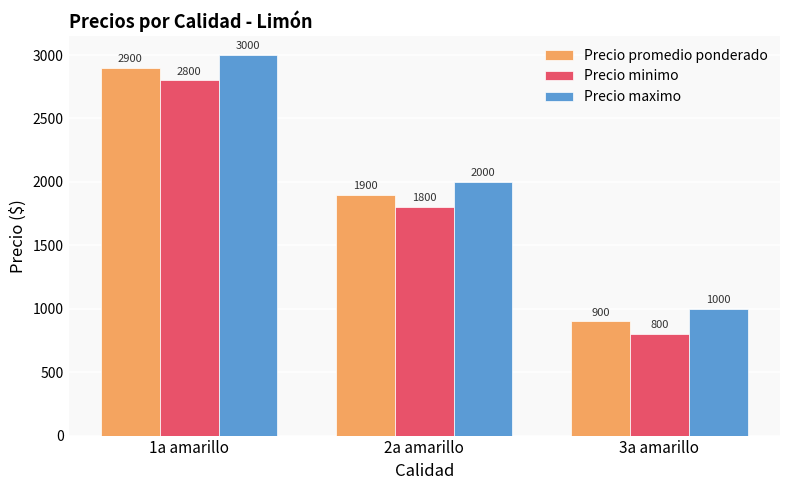

At which category does the chart reach its minimum across all series?

3a amarillo